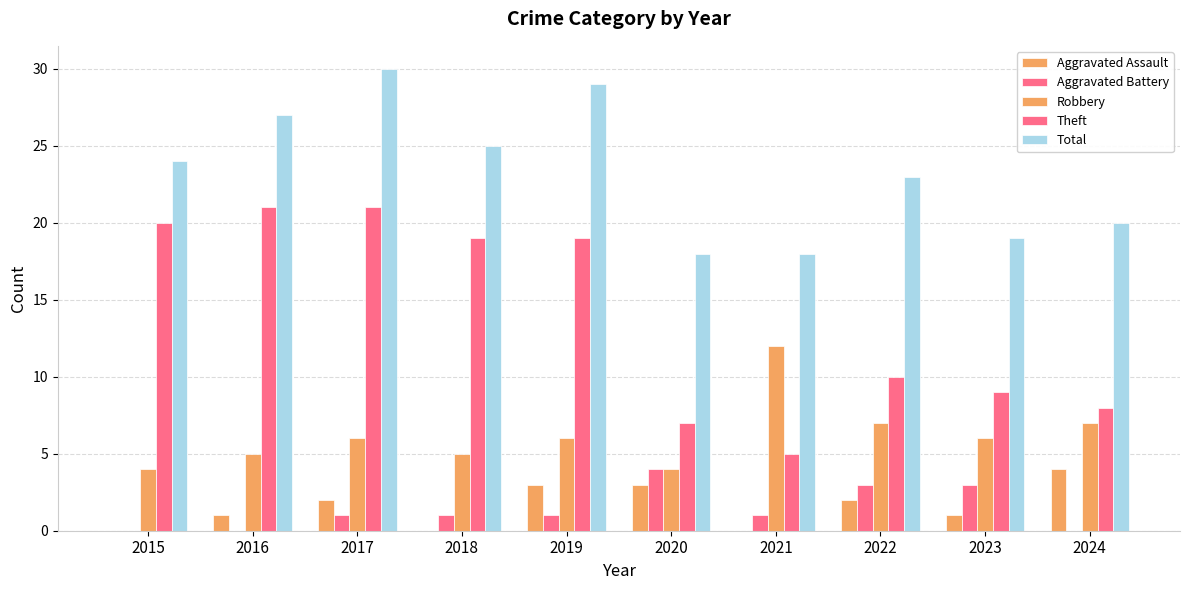

Are the bars grouped side by side (vs. stacked)?

Yes